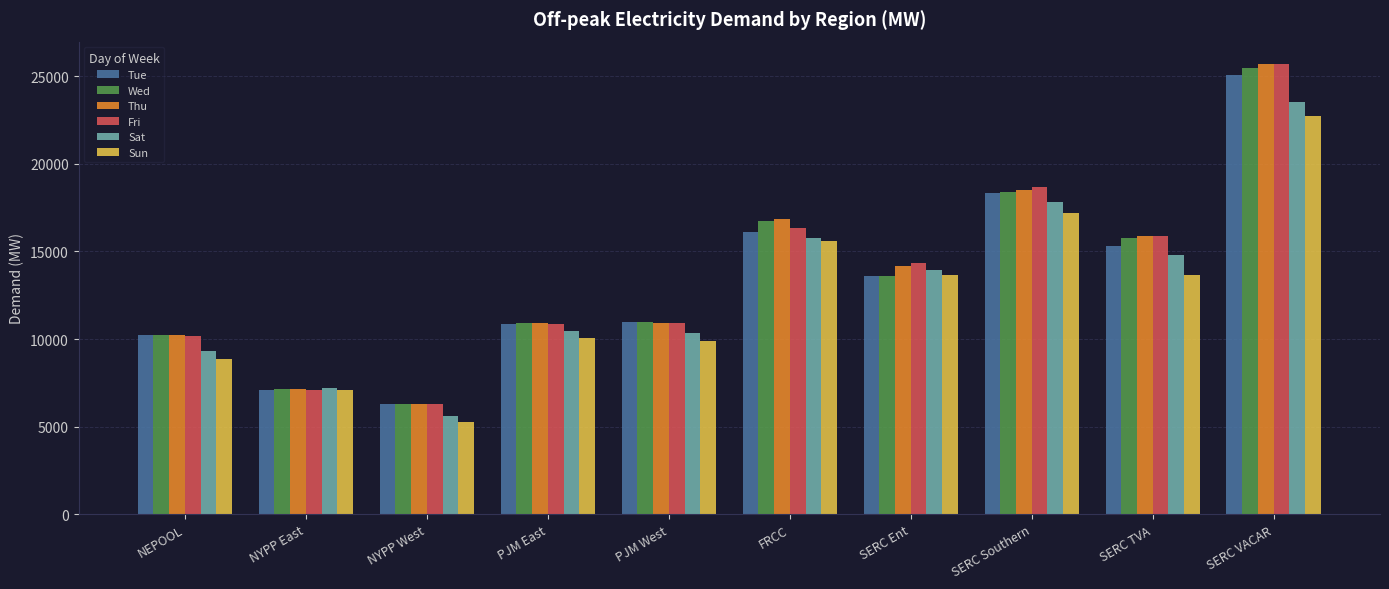

At which label is Thu closest to 15988?

SERC TVA